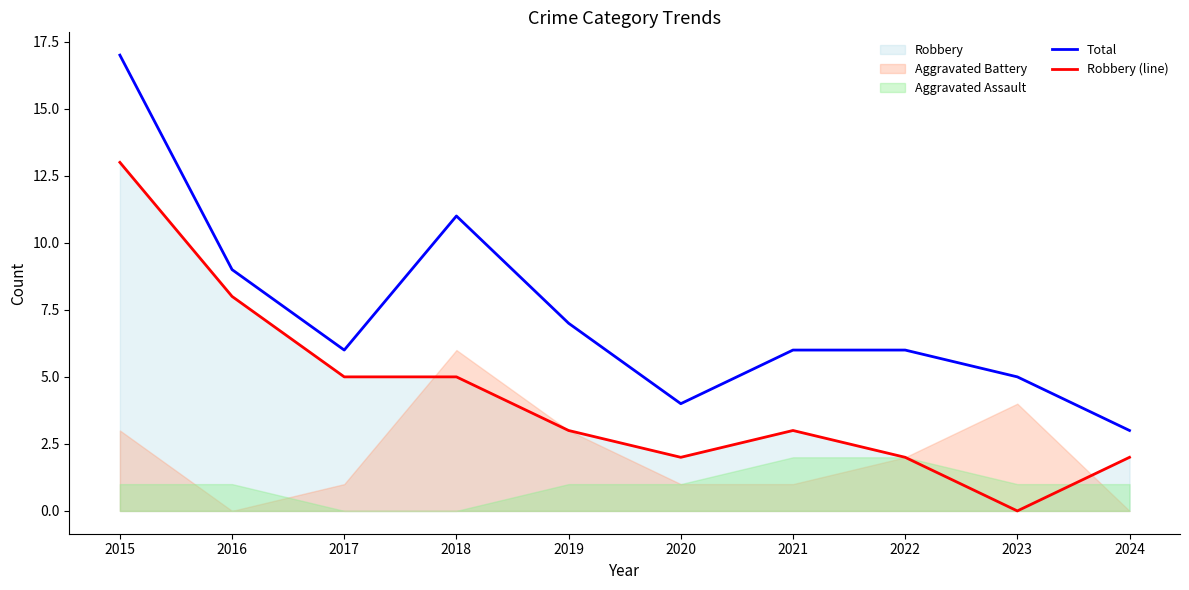

What is the greatest value displayed?

17